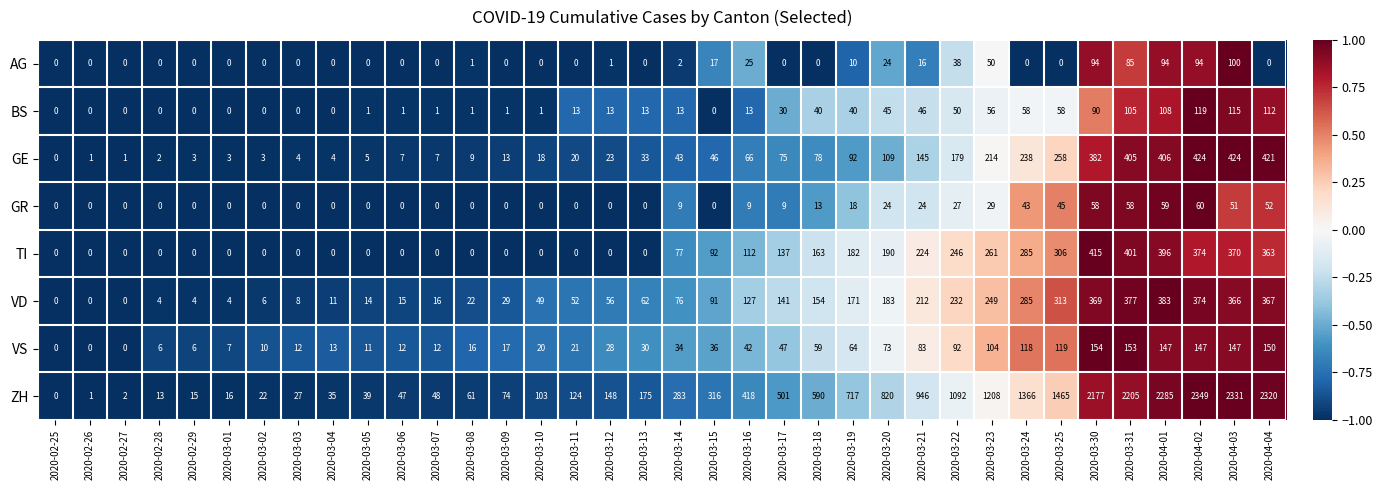

At which label is GE closest to 212?

2020-03-23